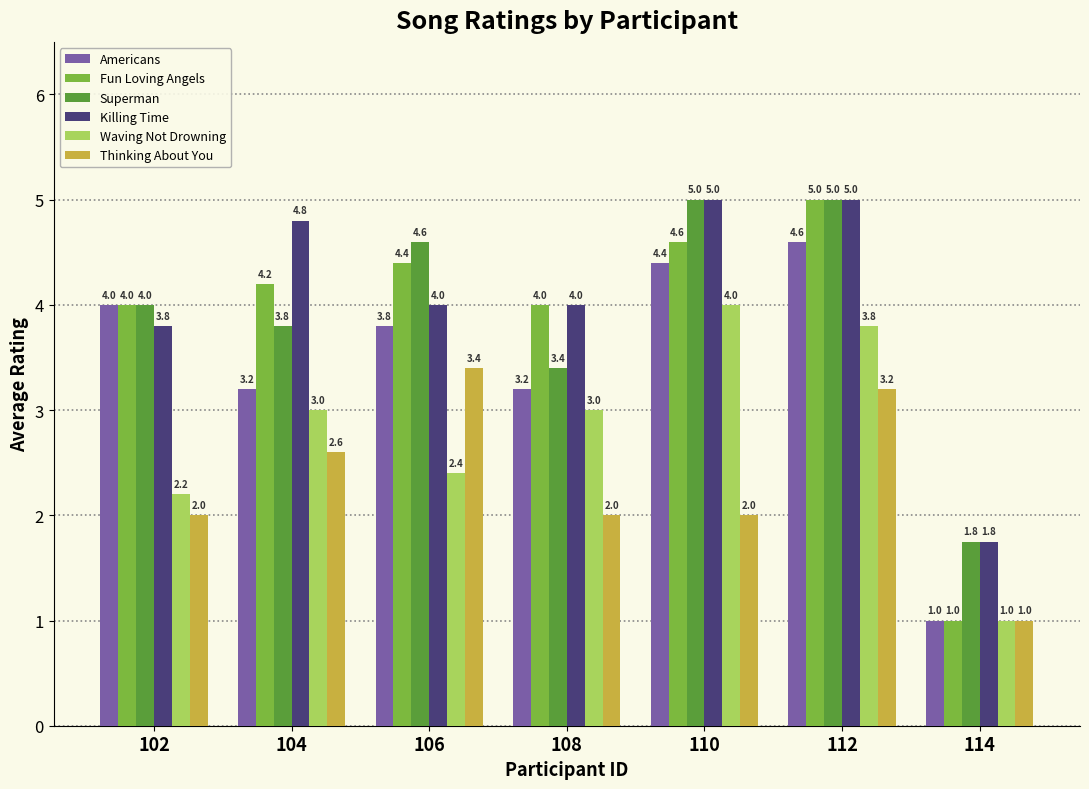

How many data points does each series have?

7